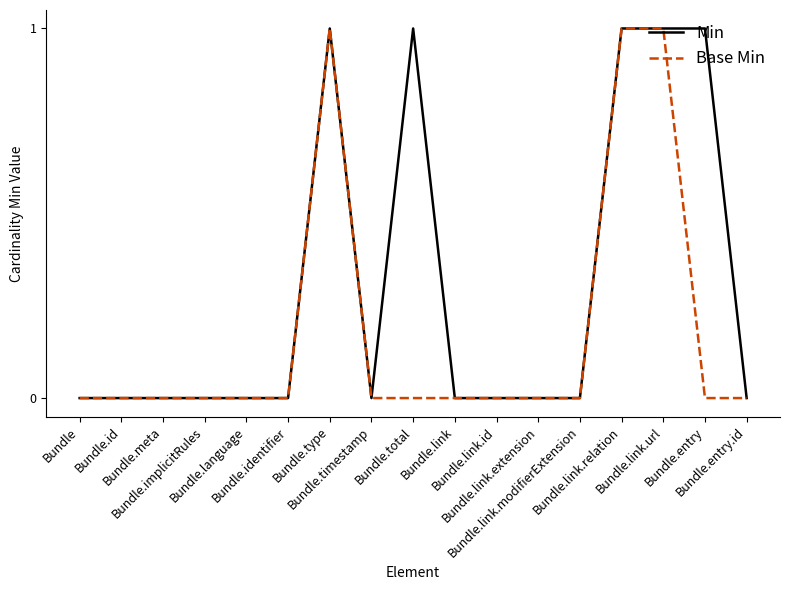

Which series has the largest total across all categories?

Min